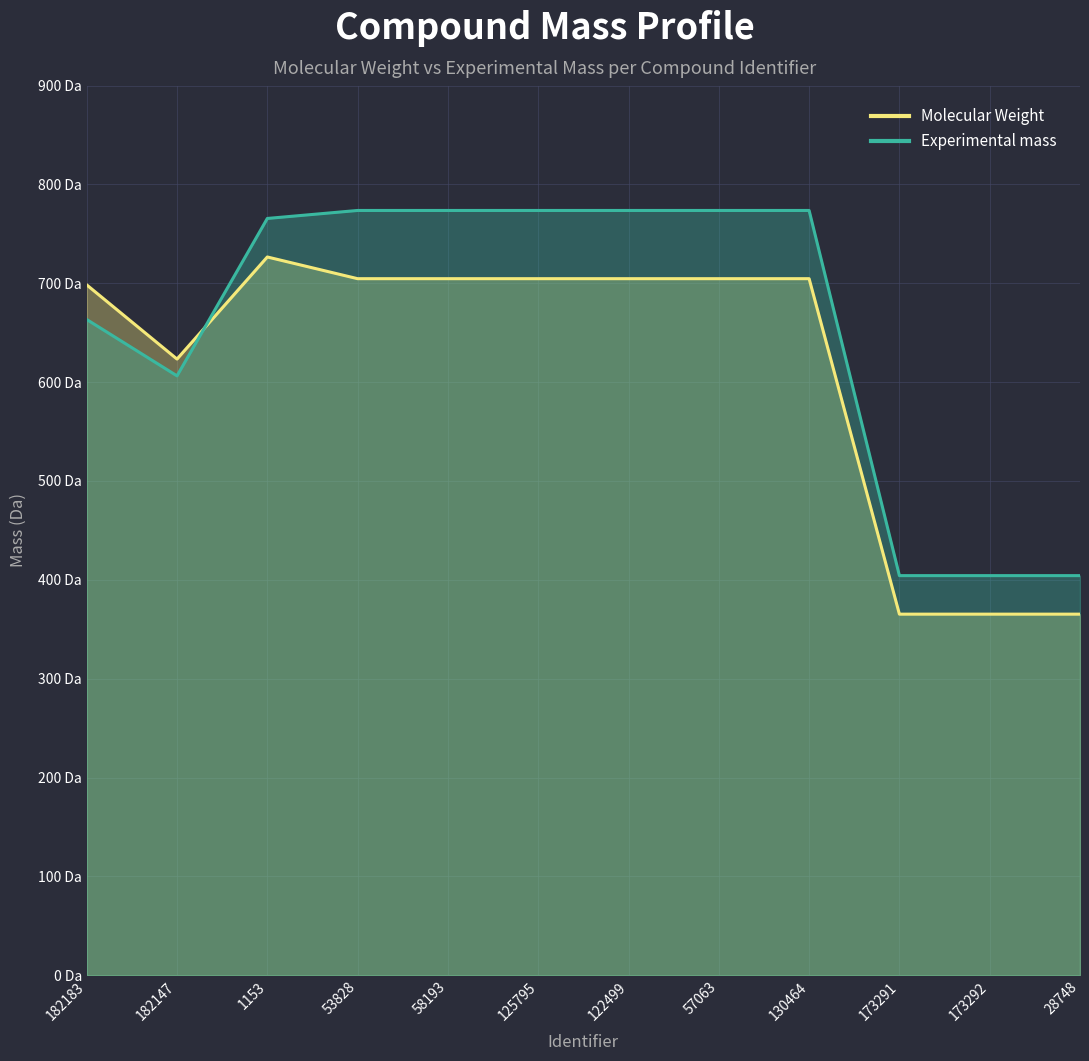

What is the difference between the maximum and minimum values in the Experimental mass series?

369.3